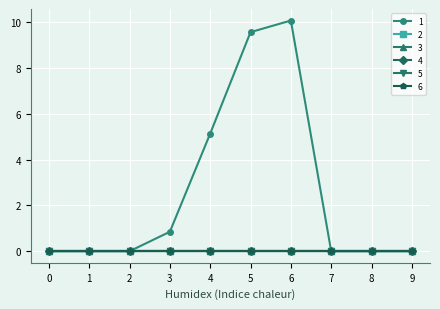

Which series has the widest spread of values?

1